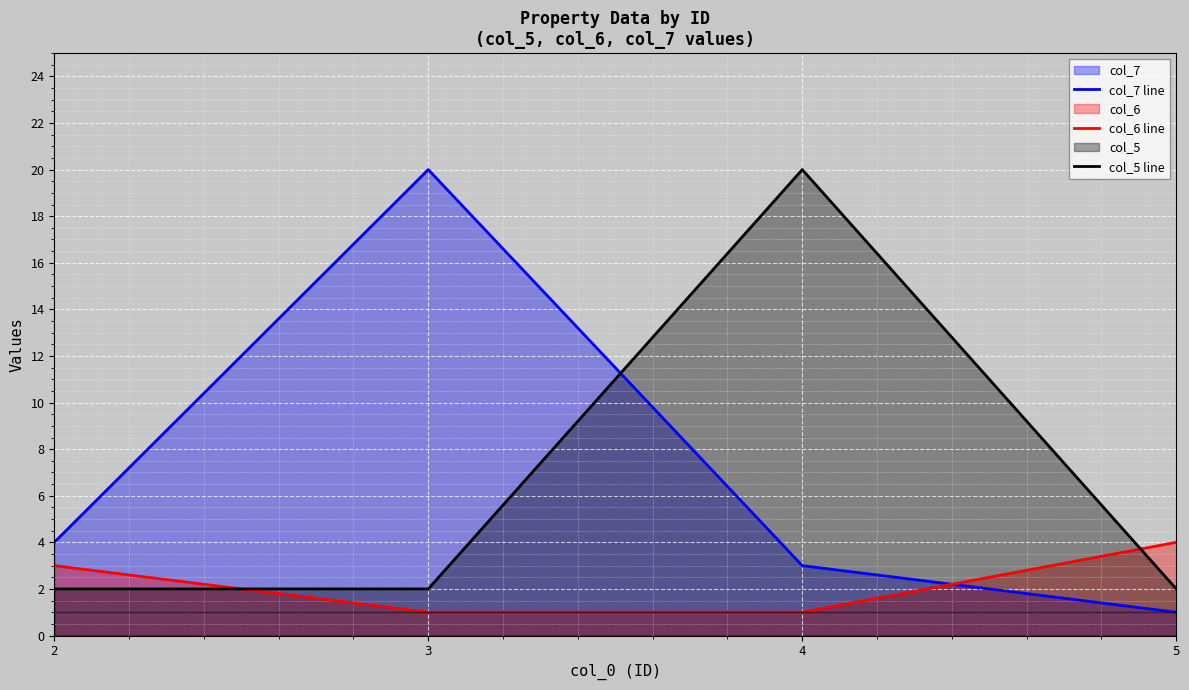

Between 3 and 2, which is larger?

3